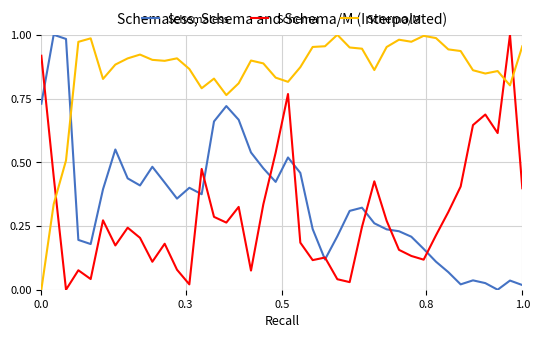

How many intersections are there between Schema and Schema/M?

3